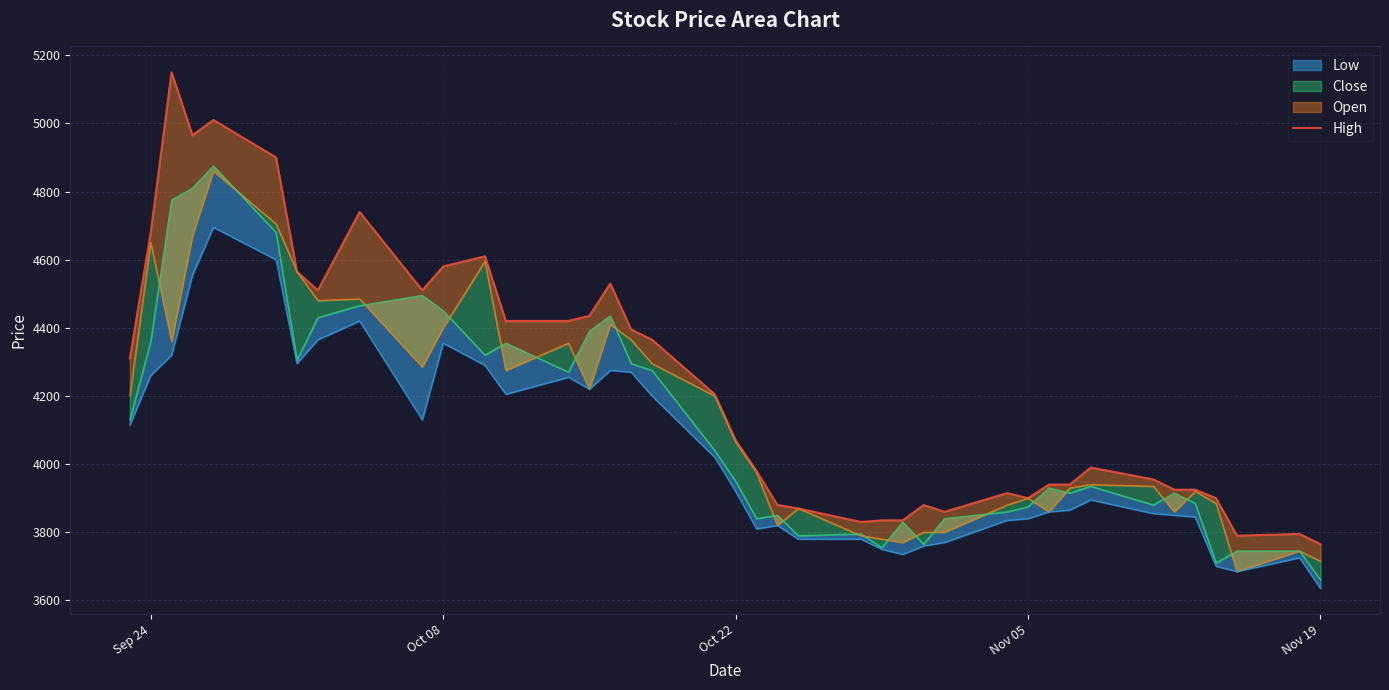

How many data points are less than 4070?

20